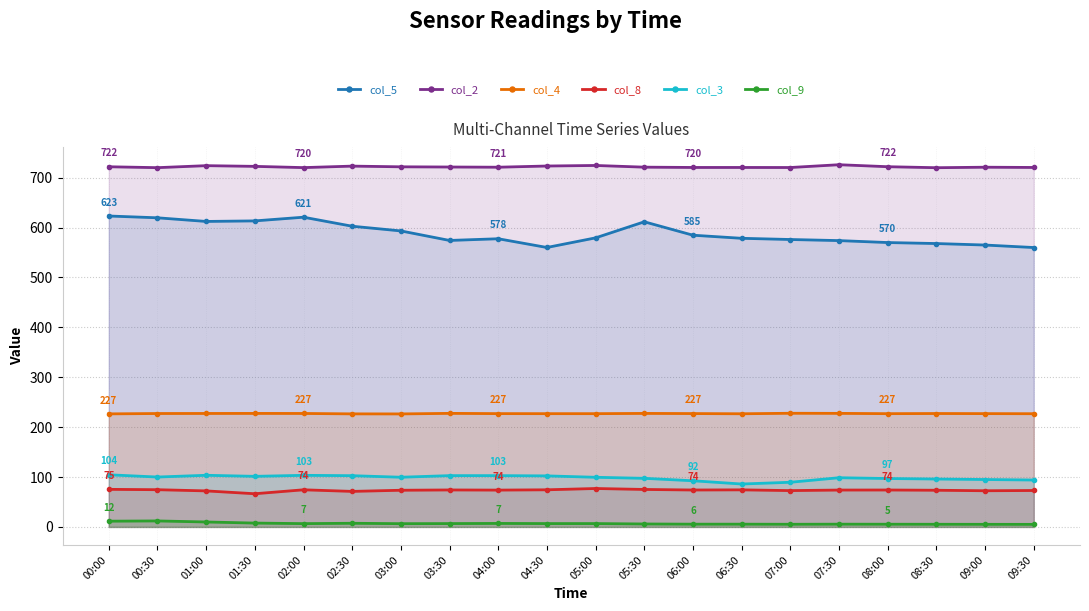

What are all the series names shown in the legend?

col_5, col_2, col_4, col_8, col_3, col_9